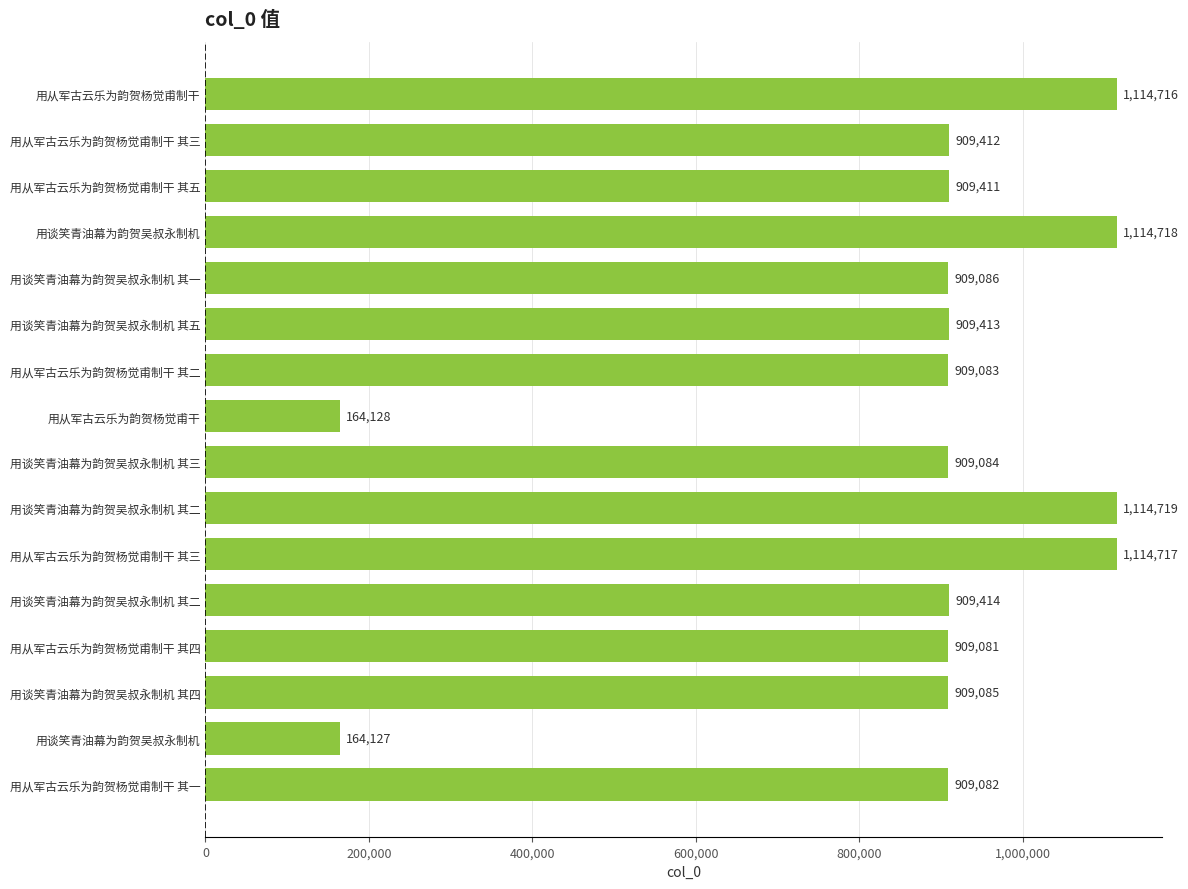

How many data points are less than 909411?

8